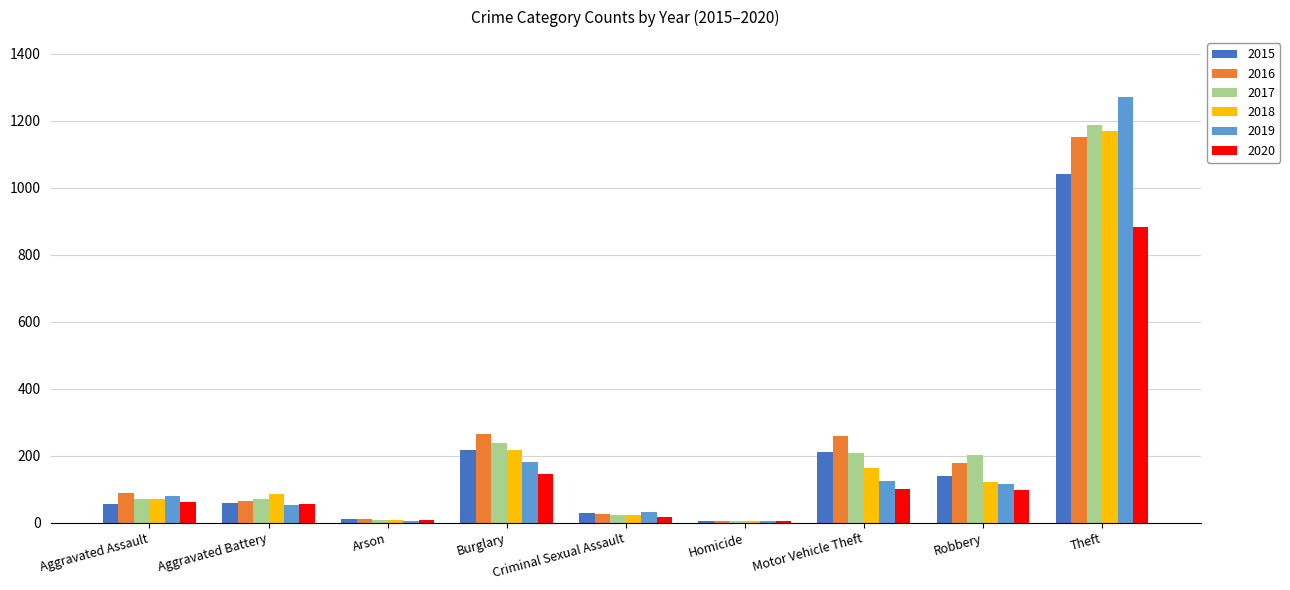

Is the value of 2015 at Burglary greater than the value of 2016 at Robbery?

Yes